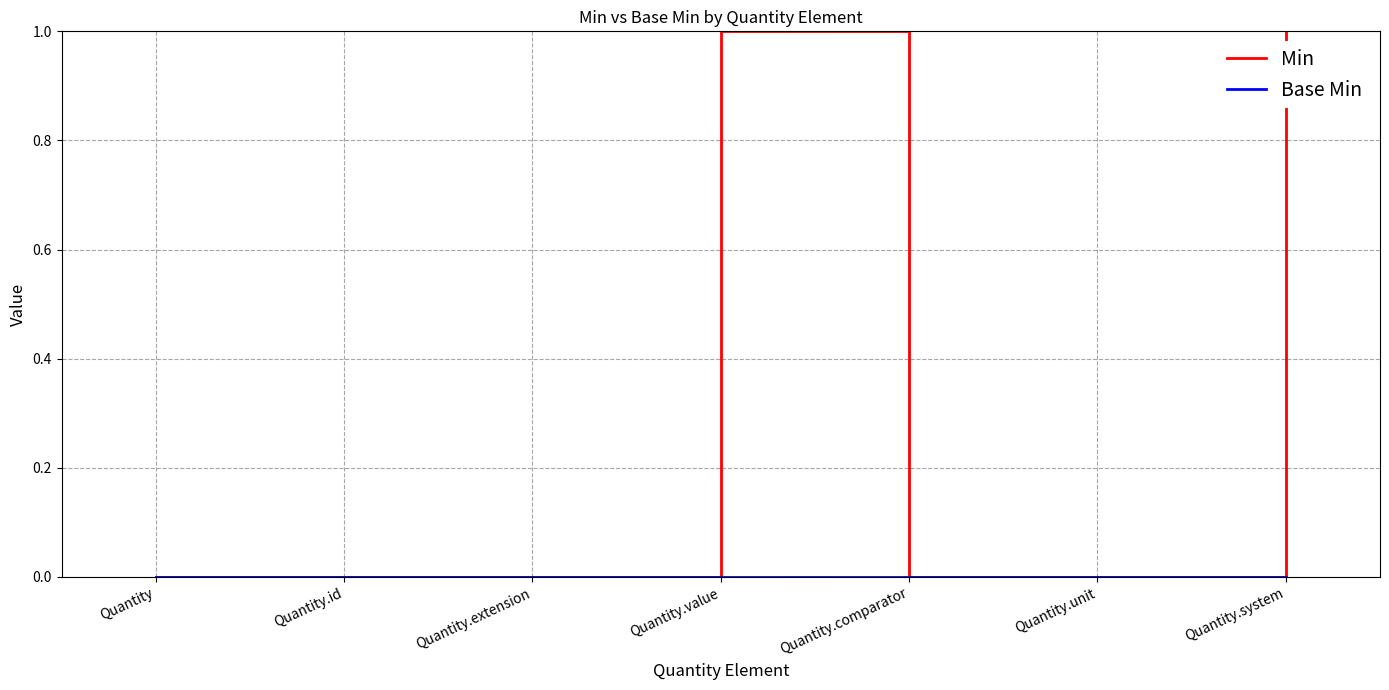

Count the Min values in the range 0 to 1.

7